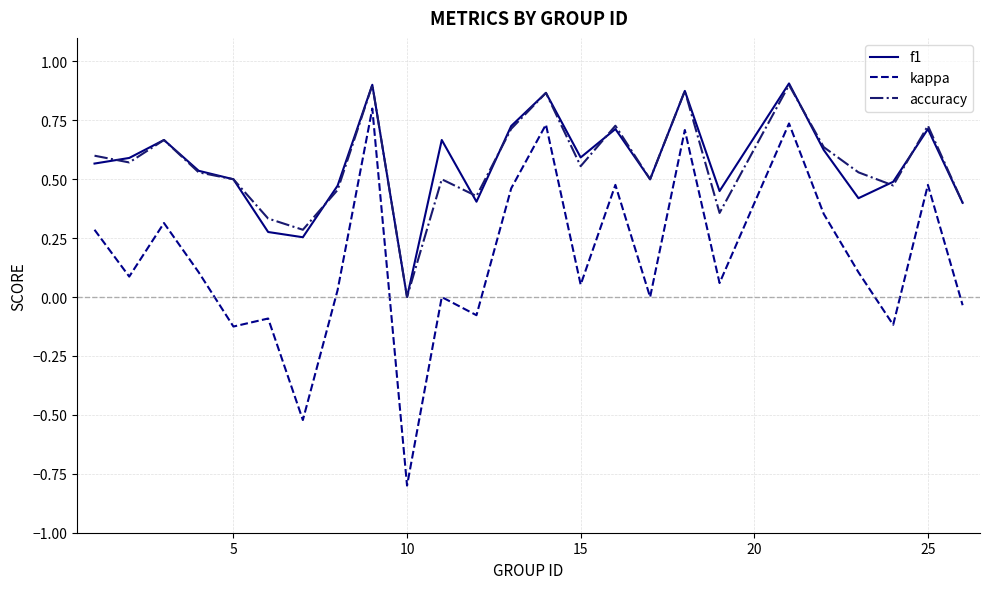

Which series has the largest range (max minus min)?

kappa